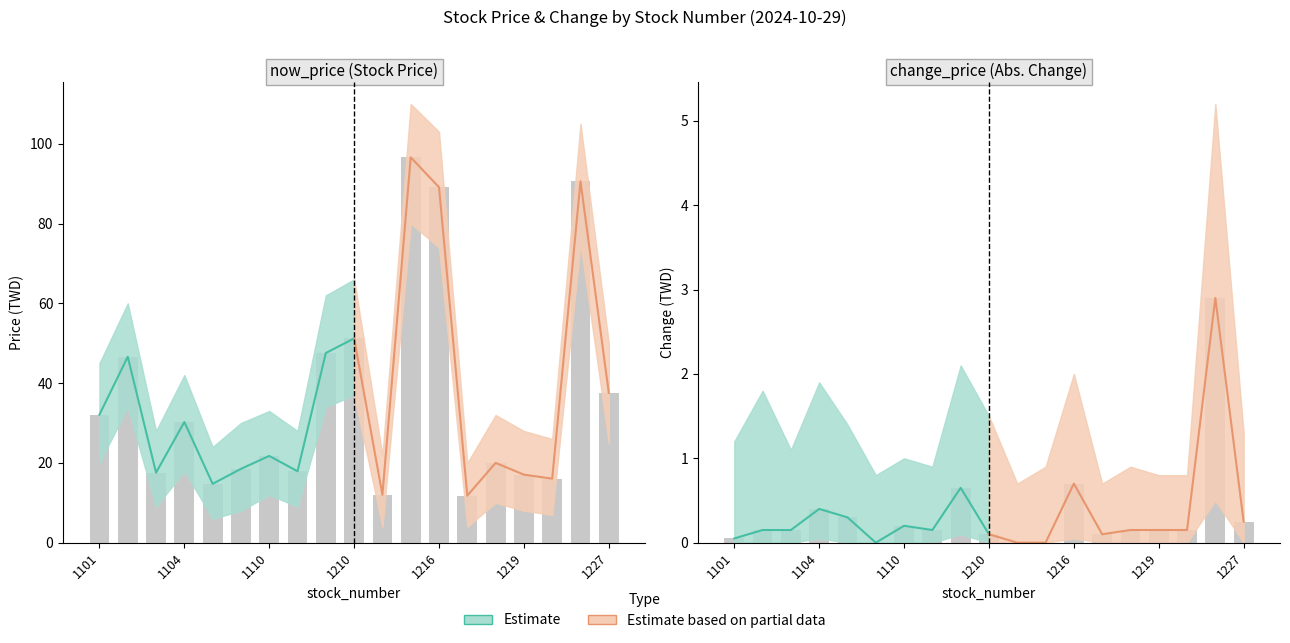

True or false: now_price_lower has a value of 8.0 at 1109.

True